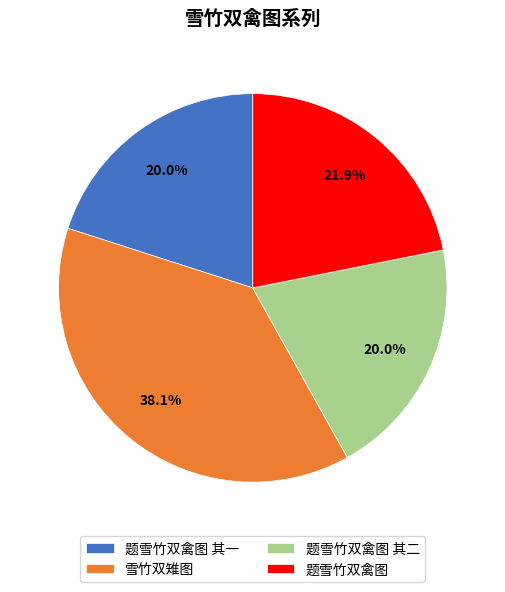

The 雪竹双雉图 slice represents 38% of the pie. True or false?

True